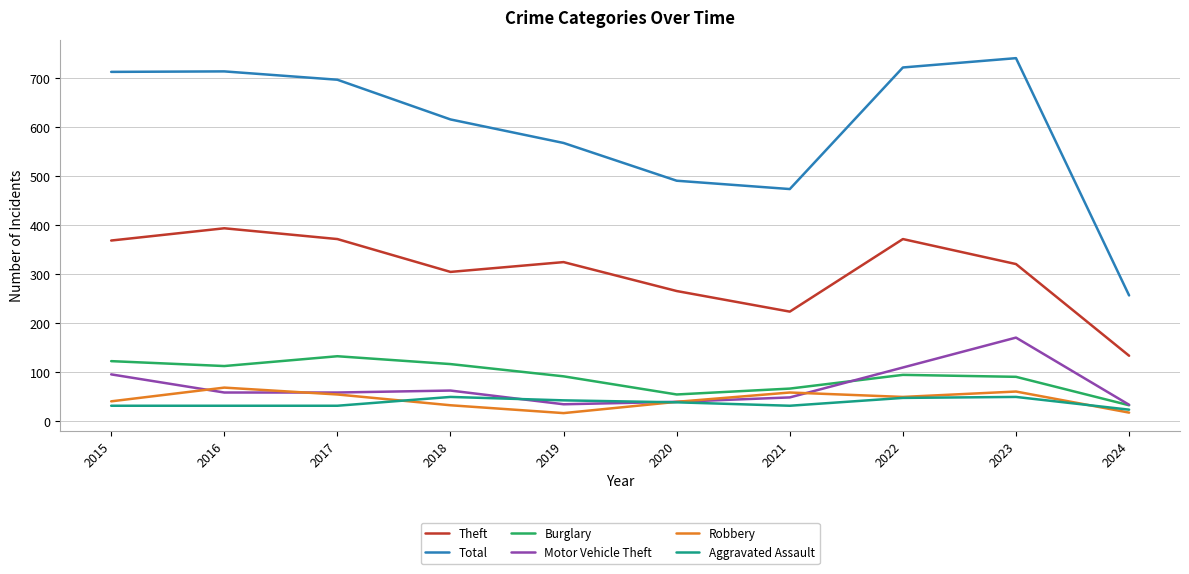

What is the difference between the highest and lowest values at 2015?

681